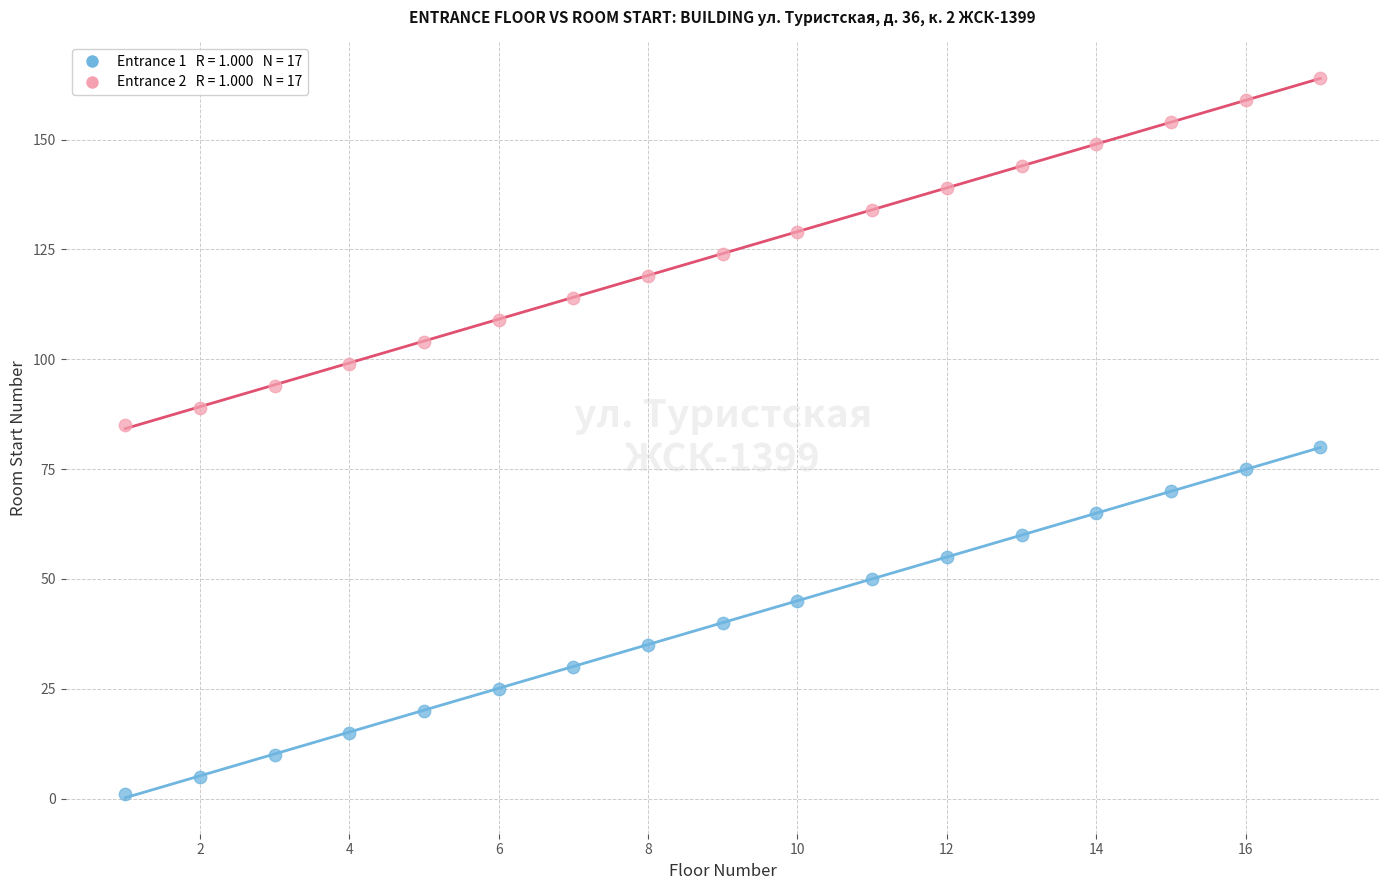

Across all data points, what is the range of X values (max minus min)?

16